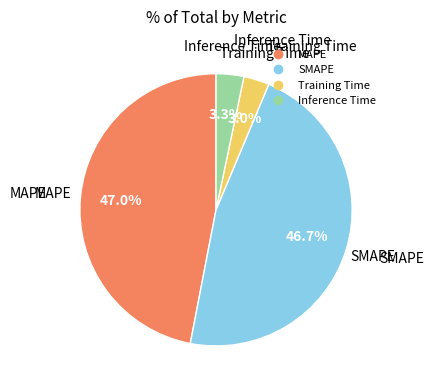

Is there any slice that represents more than half of the pie?

No